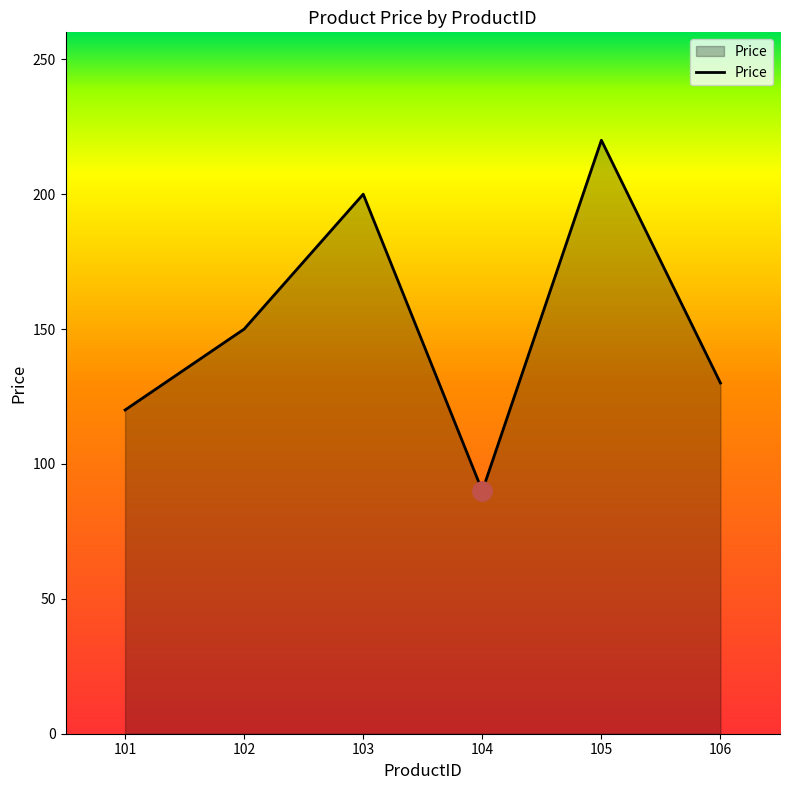

Between 102 and 105, which is larger?

105